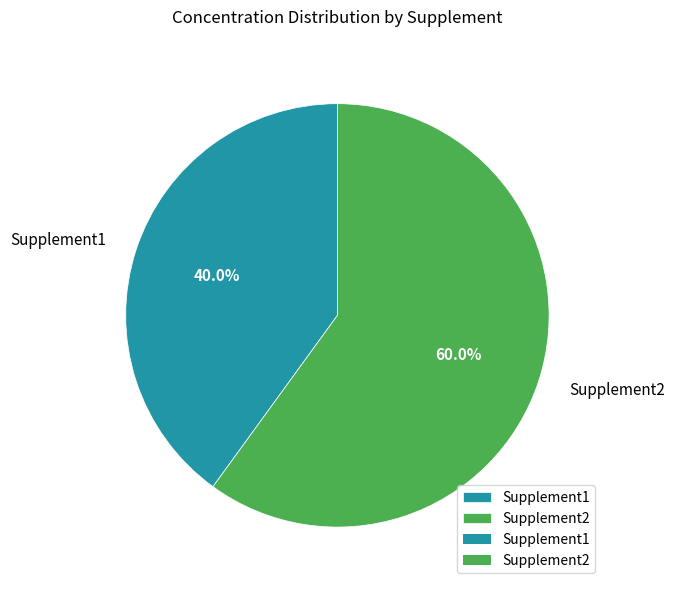

How much of the chart is everything except Supplement2?

40.0%